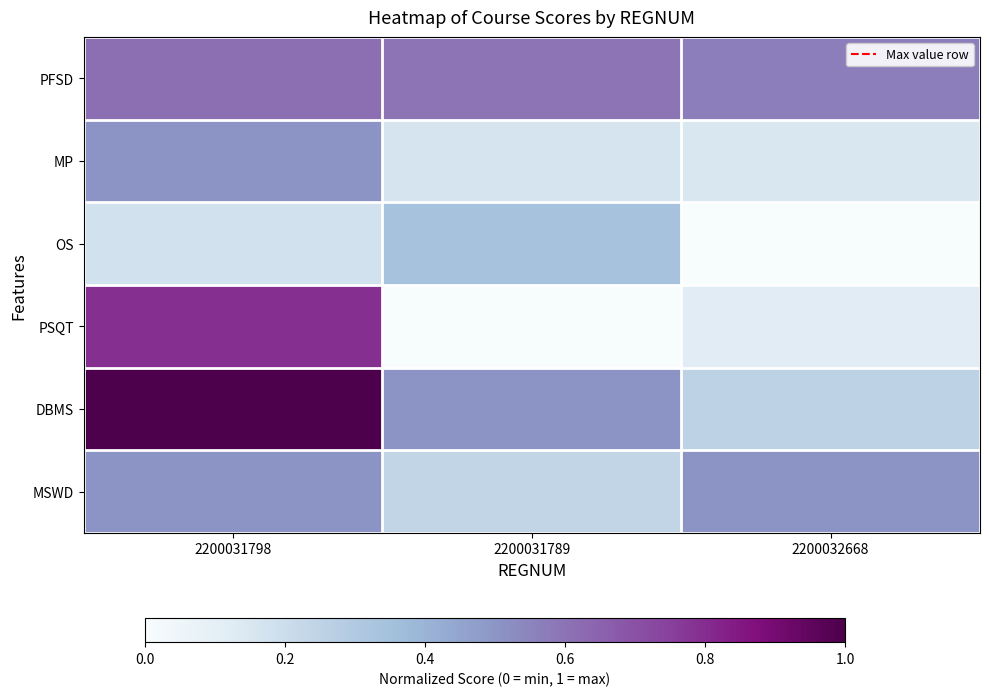

At how many categories does at least one series exceed 0?

3